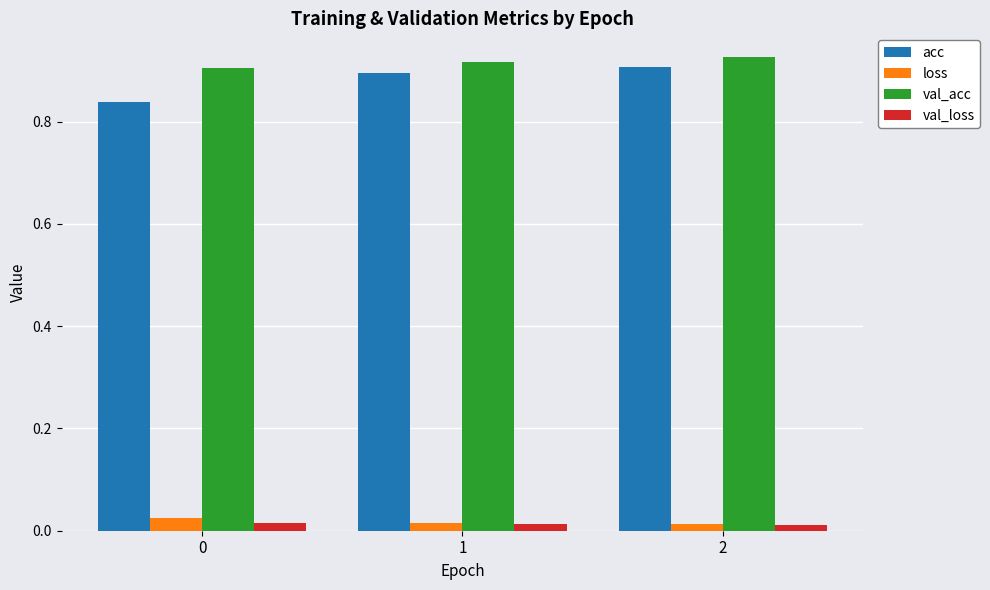

The value of val_acc at 1 is 1.3. True or false?

False